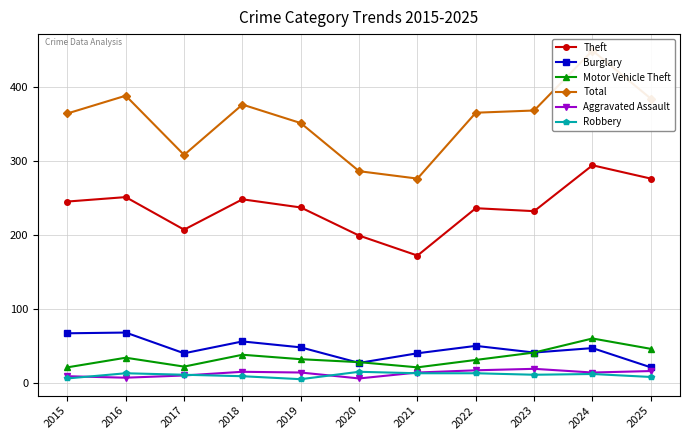

How many interior local peaks does the Motor Vehicle Theft series have?

3